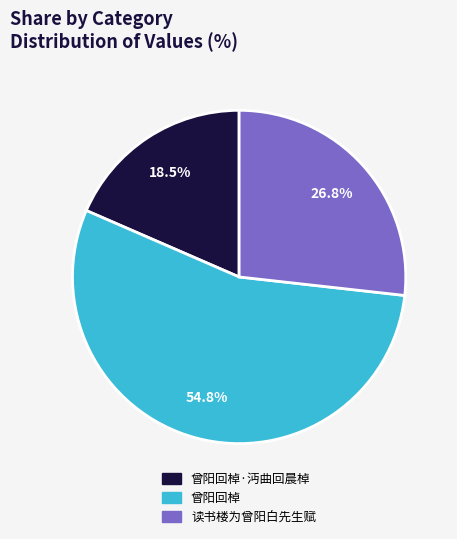

Is there a majority slice in this chart?

Yes